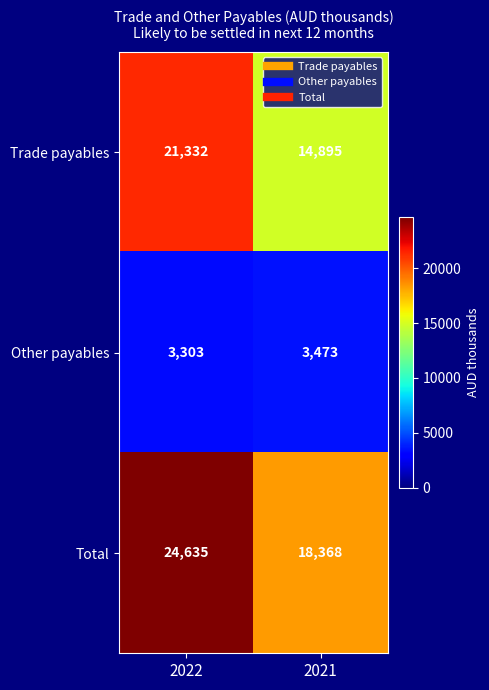

Which series has the largest total across all categories?

Total